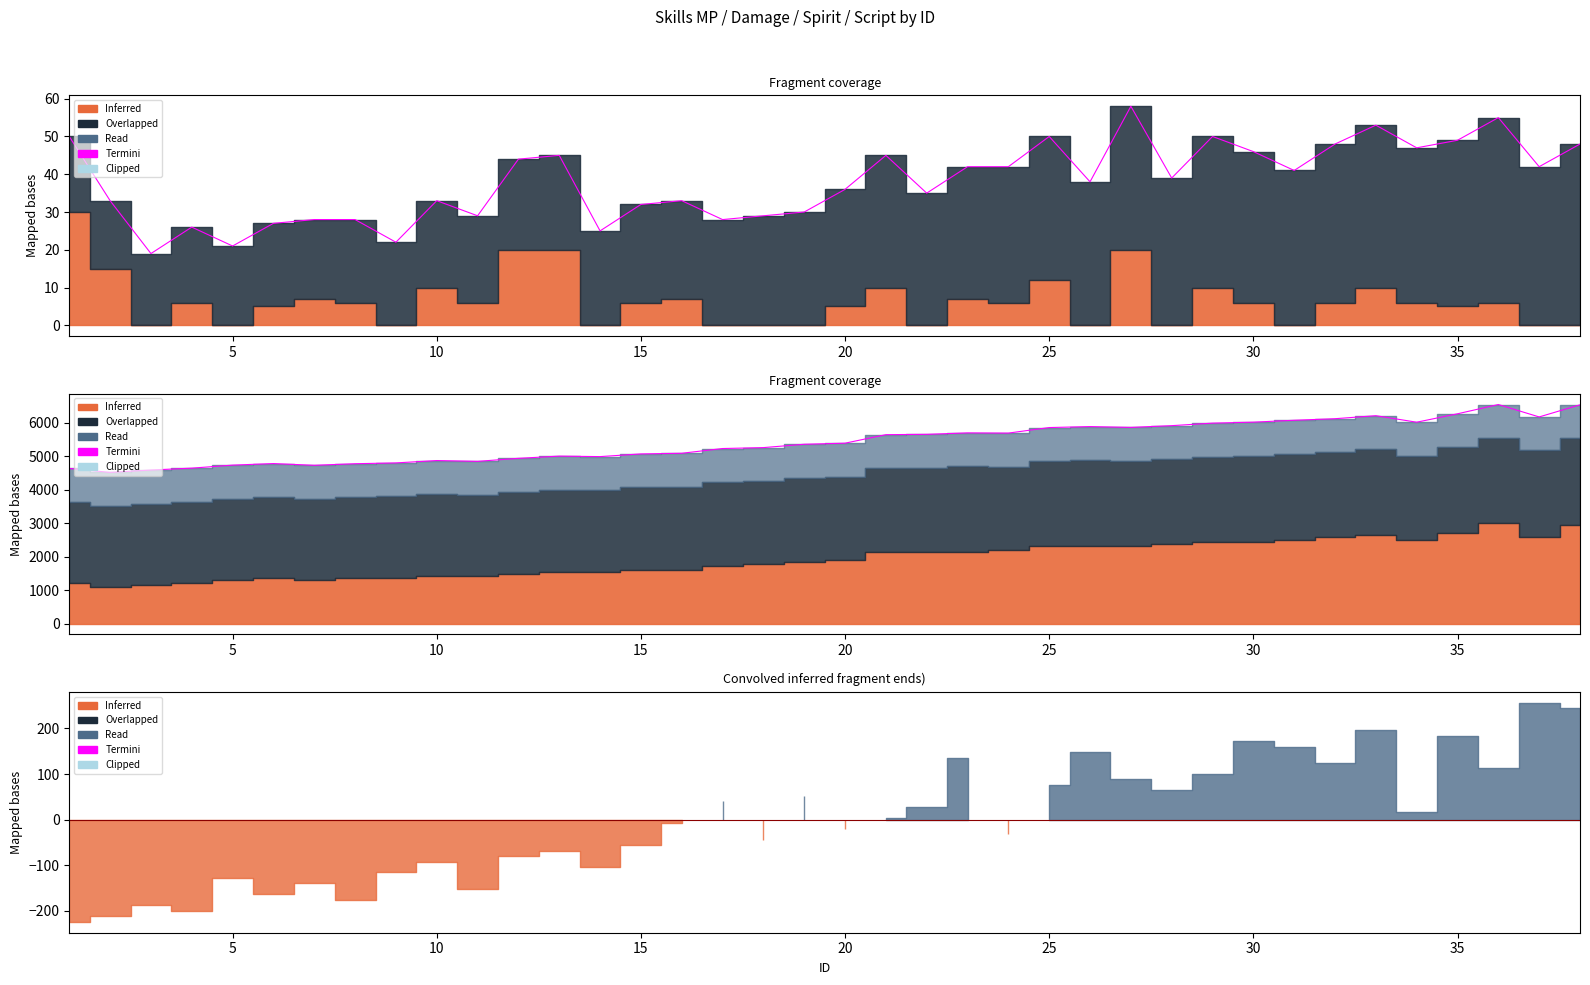

How many data points are less than 5387?

19